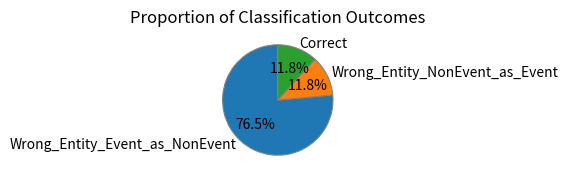

Between Wrong_Entity_NonEvent_as_Event and Wrong_Entity_Event_as_NonEvent, which is larger?

Wrong_Entity_Event_as_NonEvent